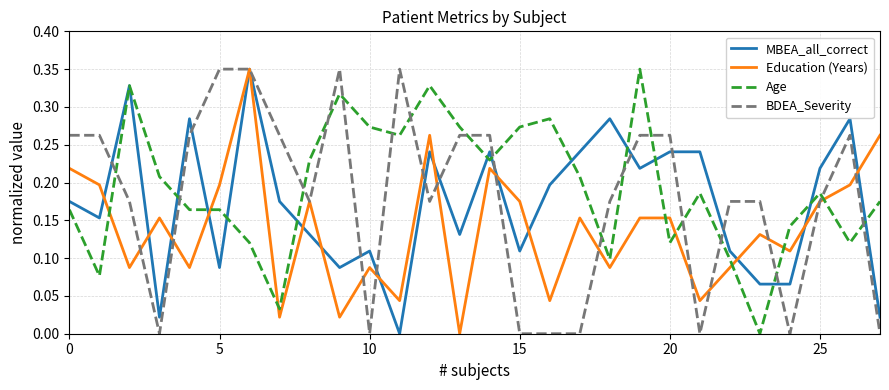

Is this an area chart (filled region under the line)?

No